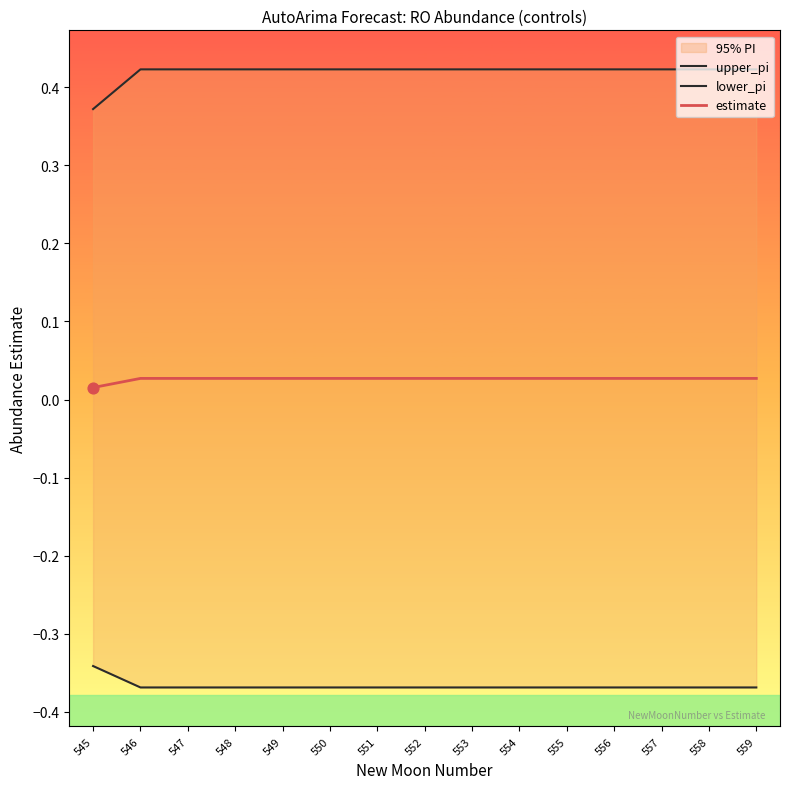

What are all the series names shown in the legend?

upper_pi, lower_pi, estimate